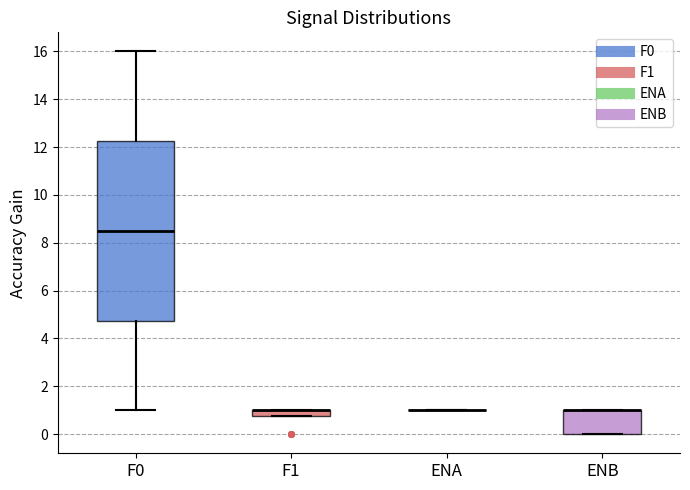

Which box is the tallest, from its lower edge to its upper edge?

F0